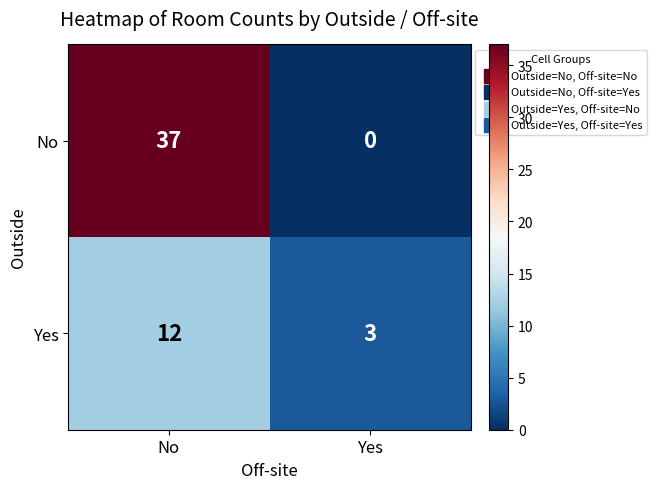

What is the spread (max minus min) of values at No?

25